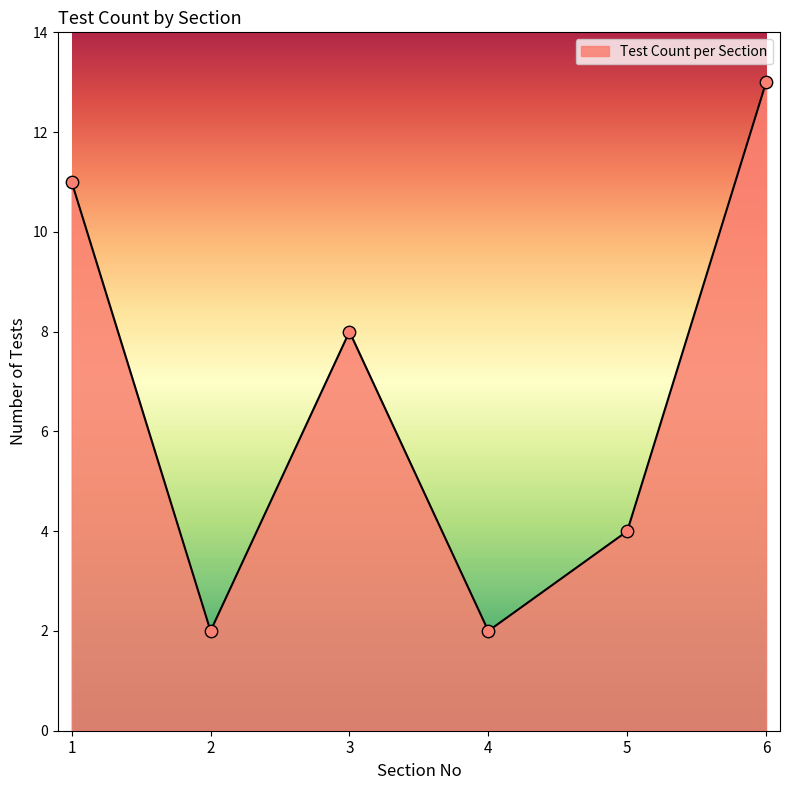

What is the change in value from 1 to 2?

-9